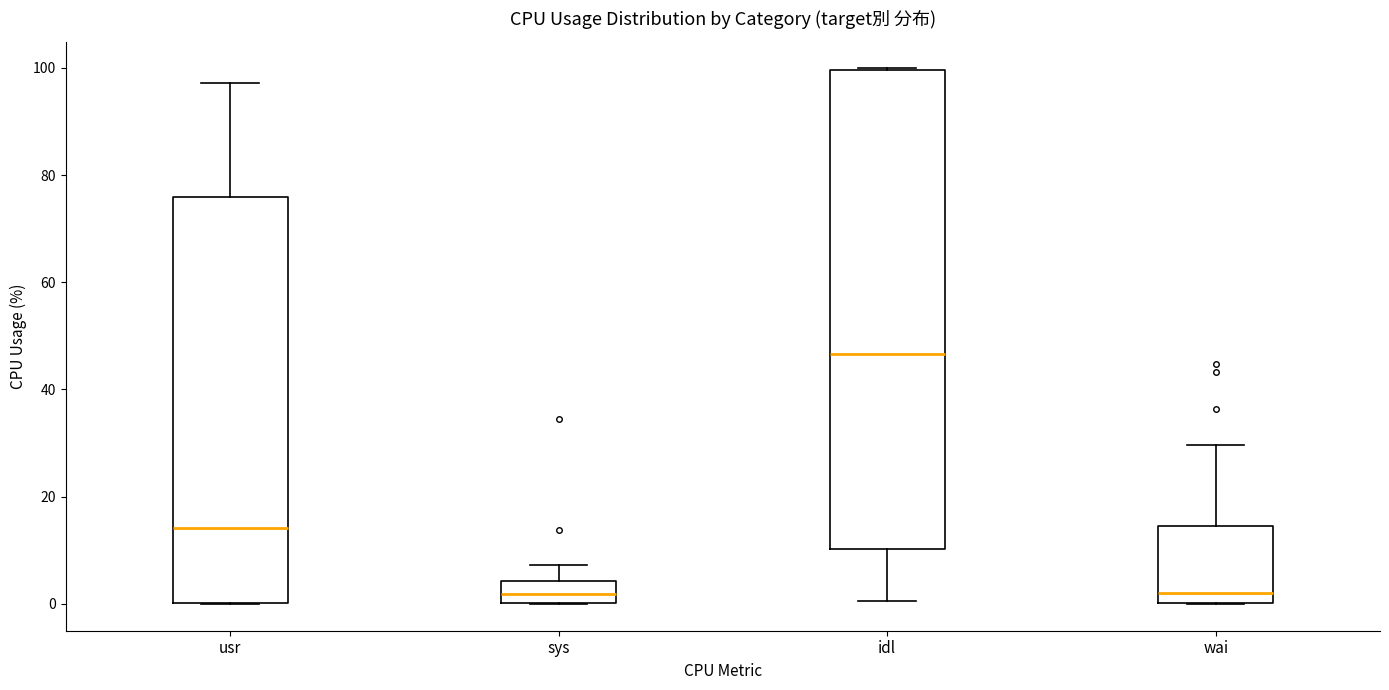

Reading left to right, transcribe this box plot: for each box, give where its median line is, the range the box spans, and where its two whiskers end, as read against the y-axis. The values are not printed on the chart, so give them approximately, as read against the axis.

usr: median 14, box 0 to 76, whiskers 0 to 98
sys: median 2, box 0 to 4, whiskers 0 to 8
idl: median 46, box 10 to 100, whiskers 0 to 100
wai: median 2, box 0 to 14, whiskers 0 to 30